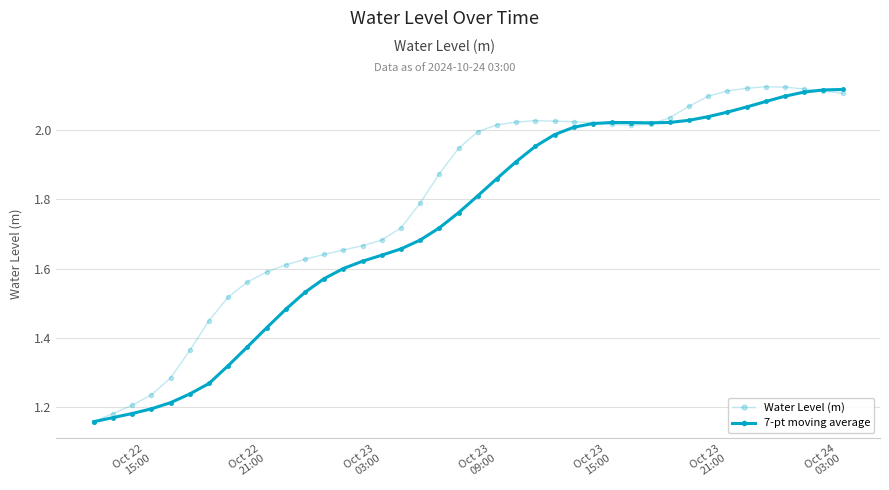

How many categories are shown in the chart?

40